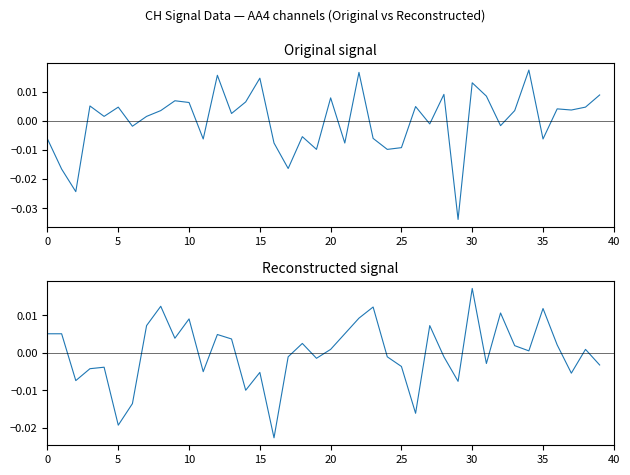

At how many categories does at least one series exceed 0?

31